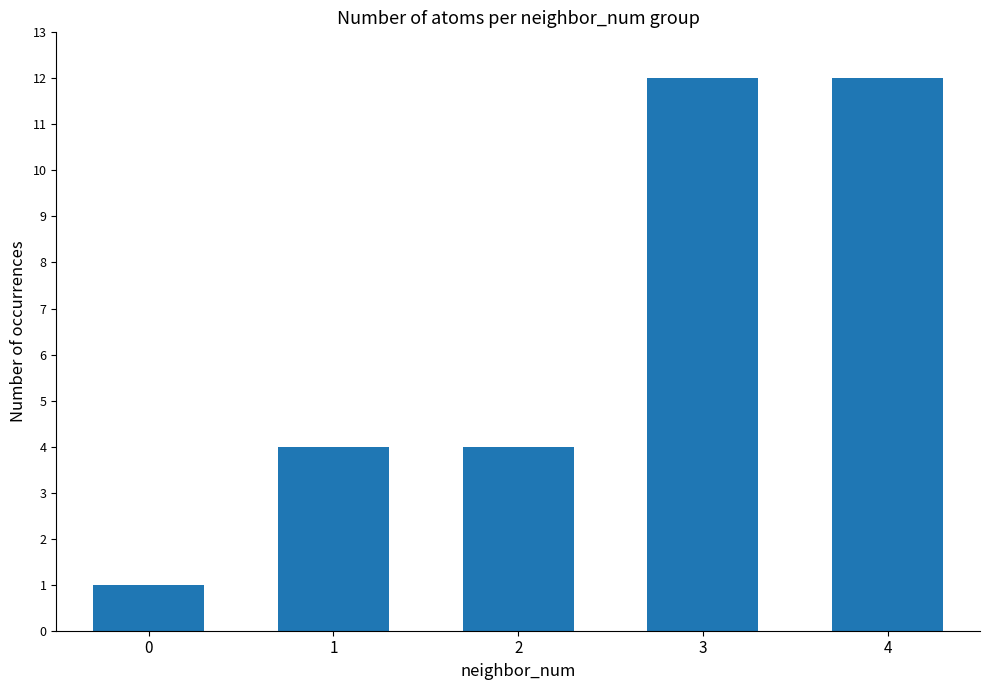

The value at 3 is 12. True or false?

True